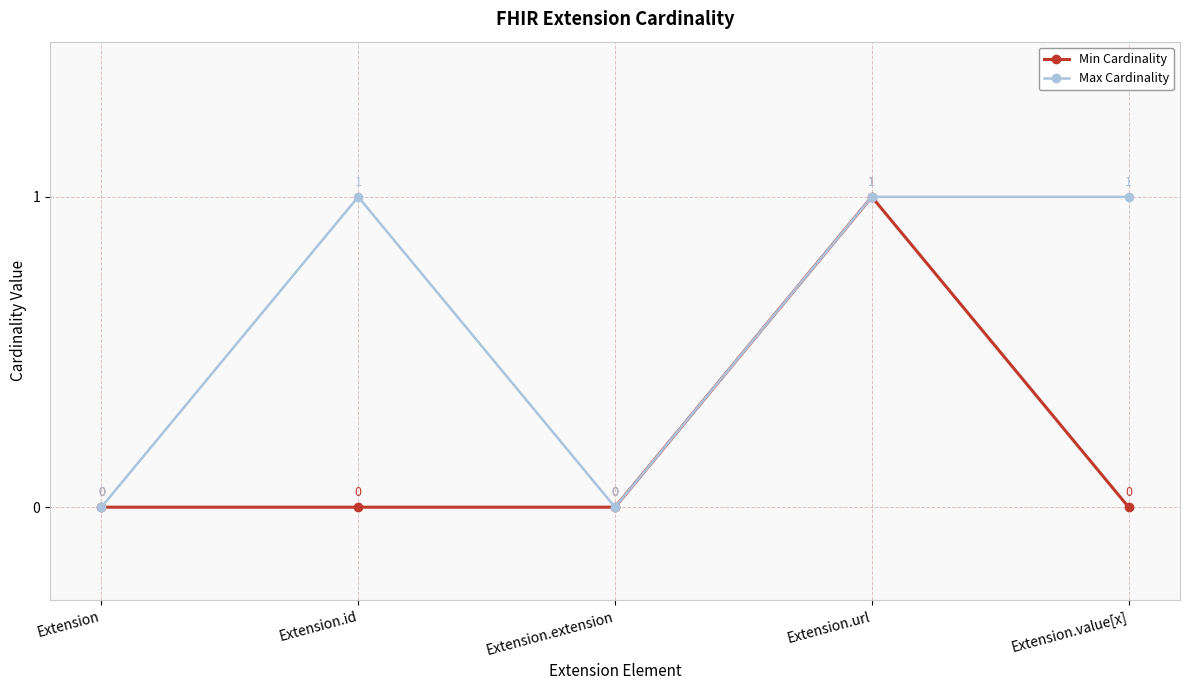

At which category is the sum across all series the highest?

Extension.url